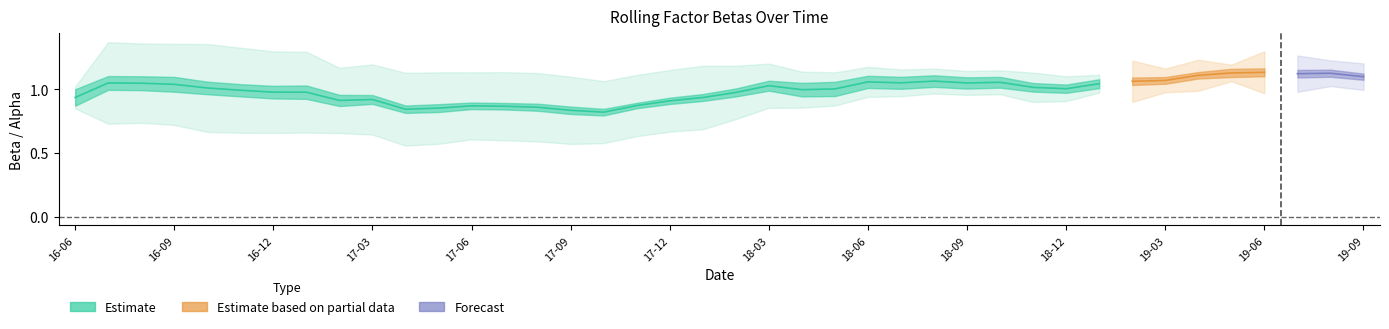

What is the label of the 30th point from the right?

2017-04-30